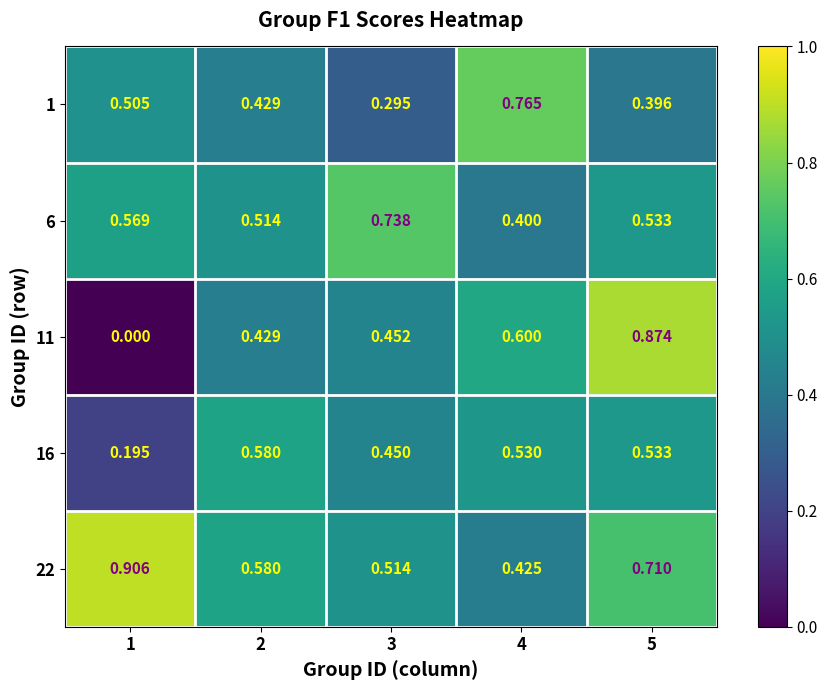

Rank the series at 4 from lowest to highest value.

6, 22, 16, 11, 1